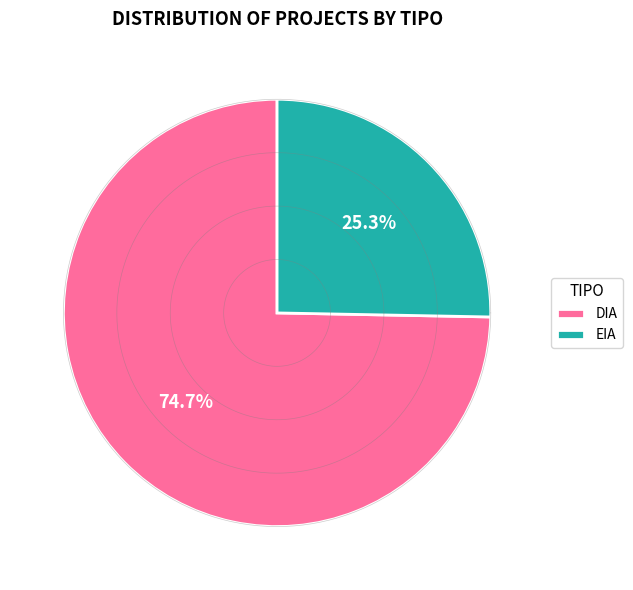

To the nearest percent, what is the average slice percentage?

50%